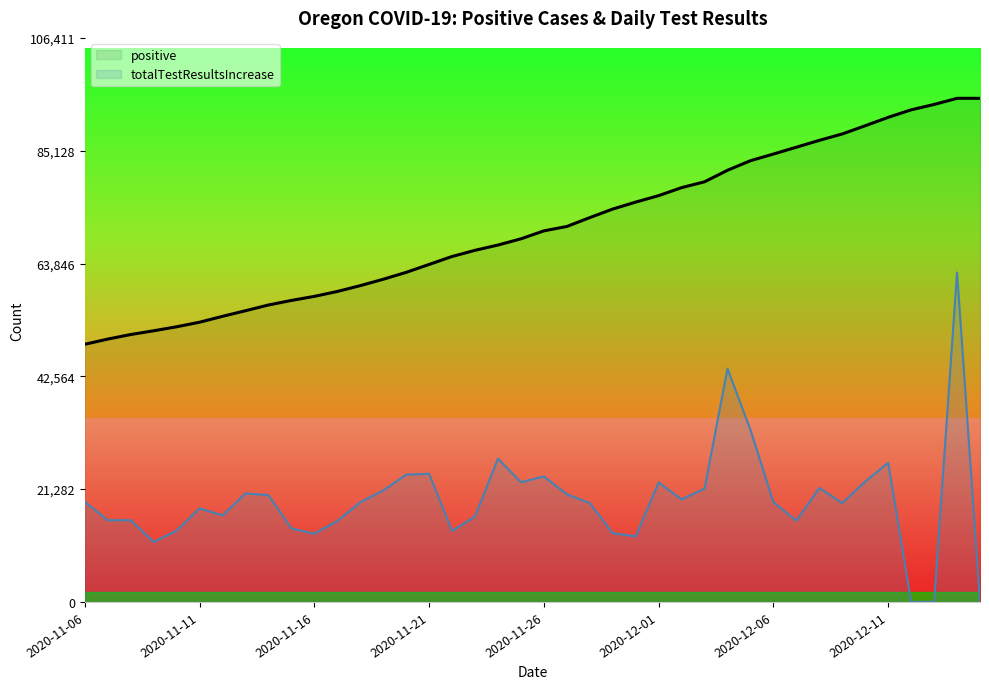

List the series in order of their peak value, highest first.

positive, totalTestResultsIncrease